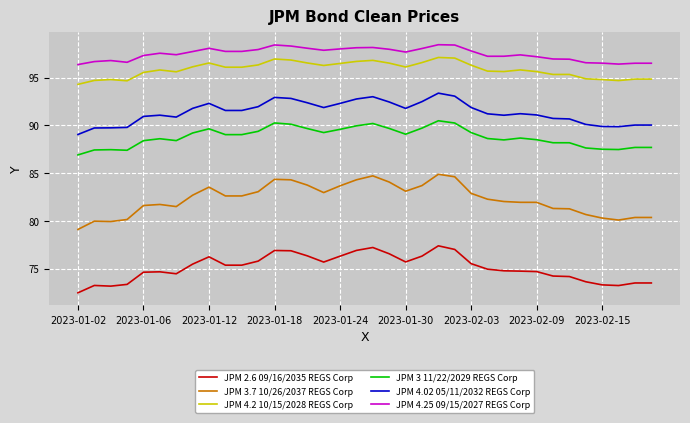

True or false: JPM 2.6 09/16/2035 REGS Corp and JPM 4.02 05/11/2032 REGS Corp intersect in this chart.

False